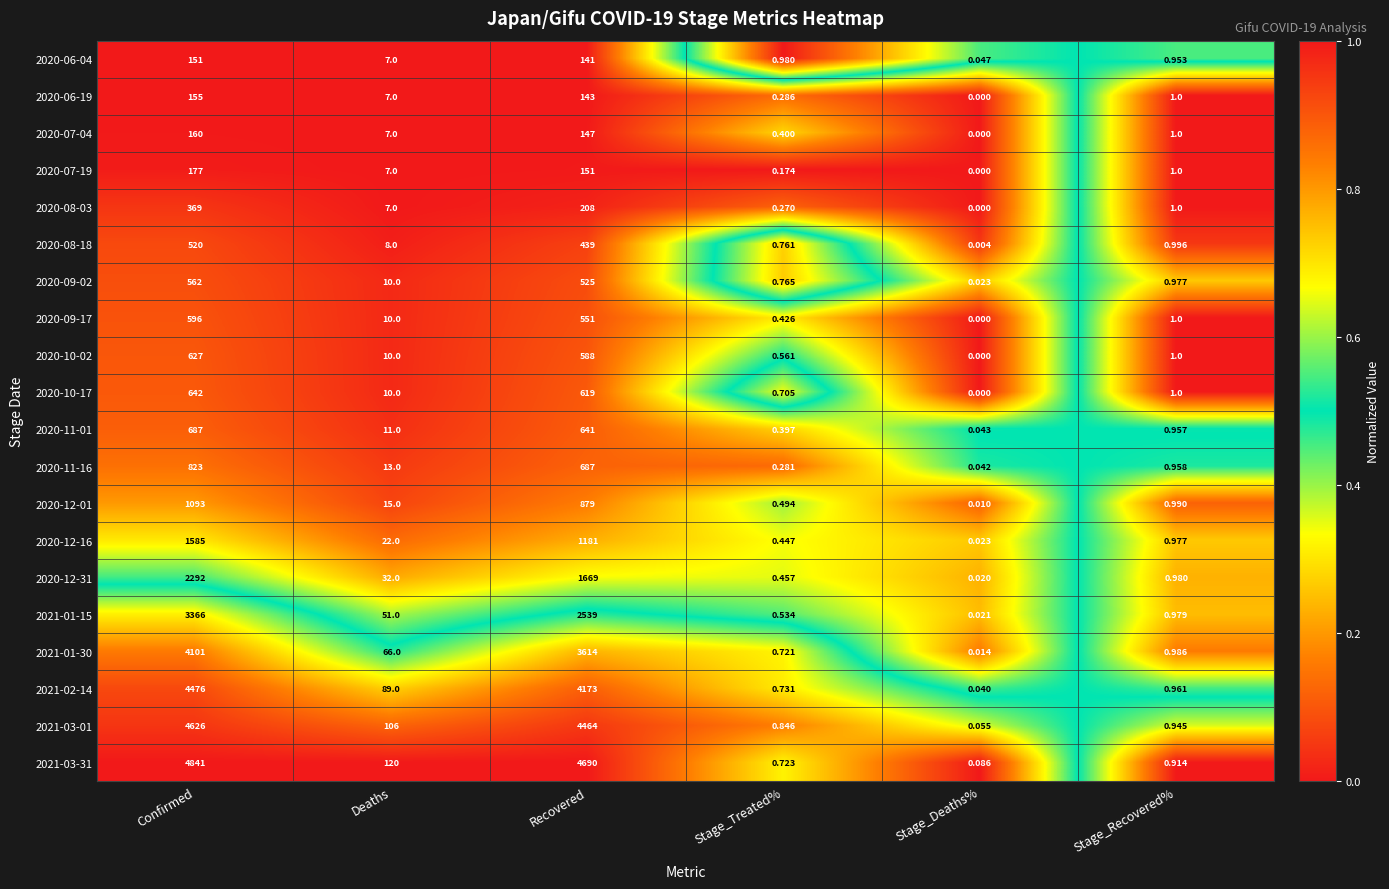

What is the total value across all series at Stage_Deaths%?

0.4